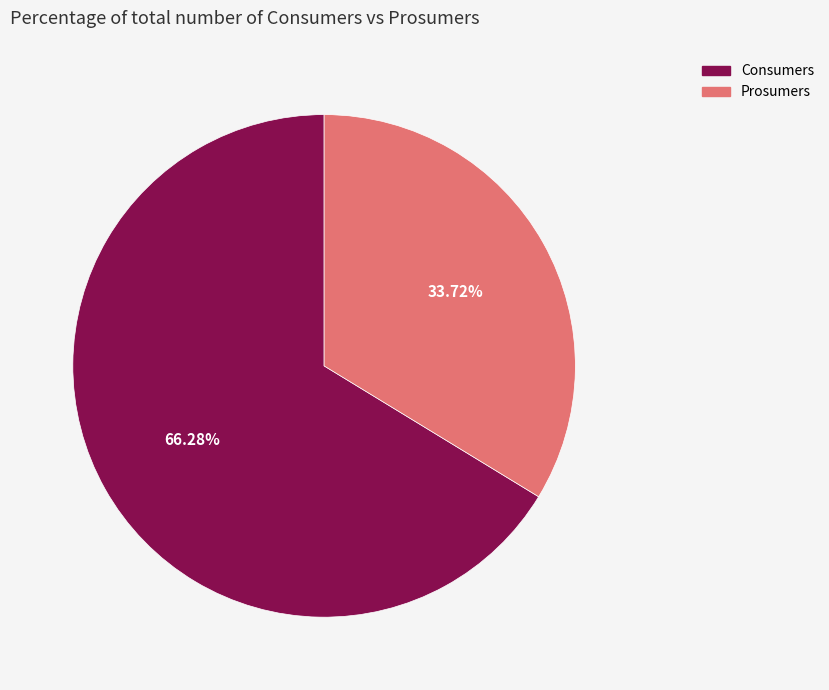

True or false: Prosumers accounts for 49% of the total.

False